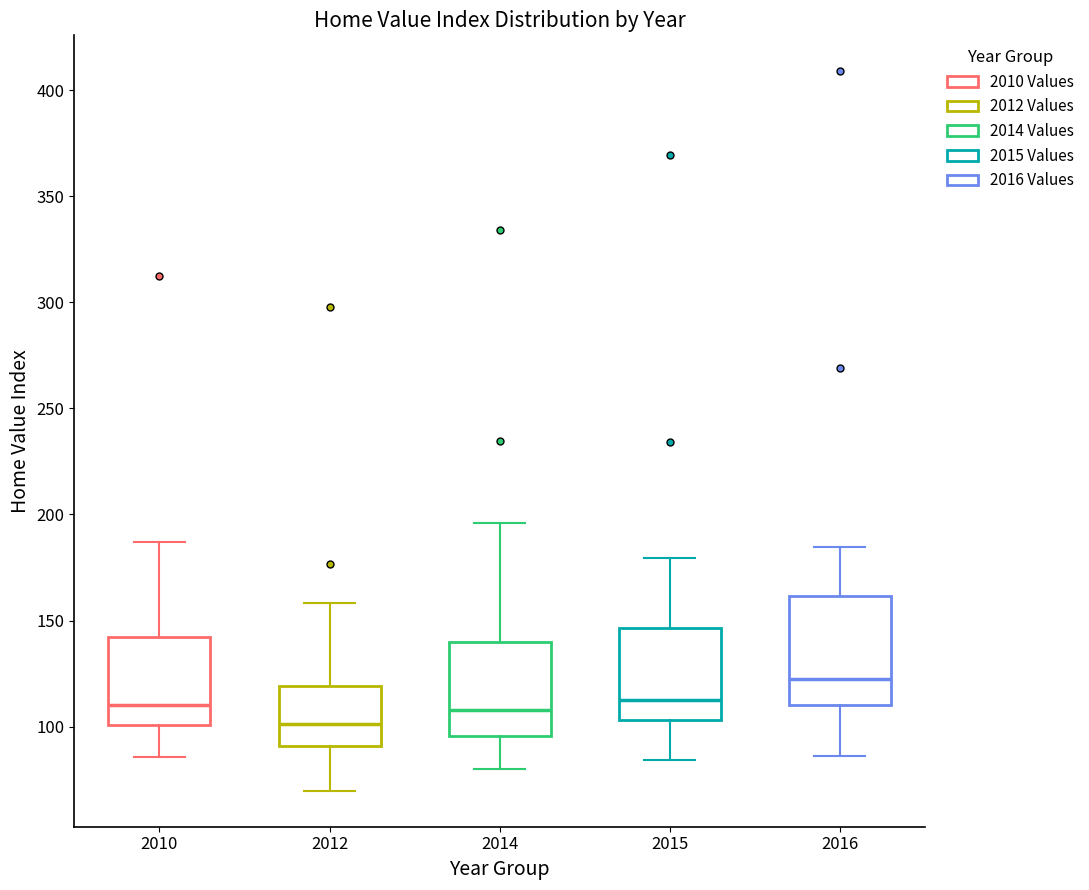

Reading left to right, read every box against the y-axis: the position of its median line, the range the box covers, and the ends of its whiskers. The values are not printed on the chart, so give them approximately, as read against the axis.

2010: median 110, box 100 to 140, whiskers 85 to 185
2012: median 100, box 90 to 120, whiskers 70 to 160
2014: median 110, box 95 to 140, whiskers 80 to 195
2015: median 110, box 105 to 145, whiskers 85 to 180
2016: median 125, box 110 to 160, whiskers 85 to 185